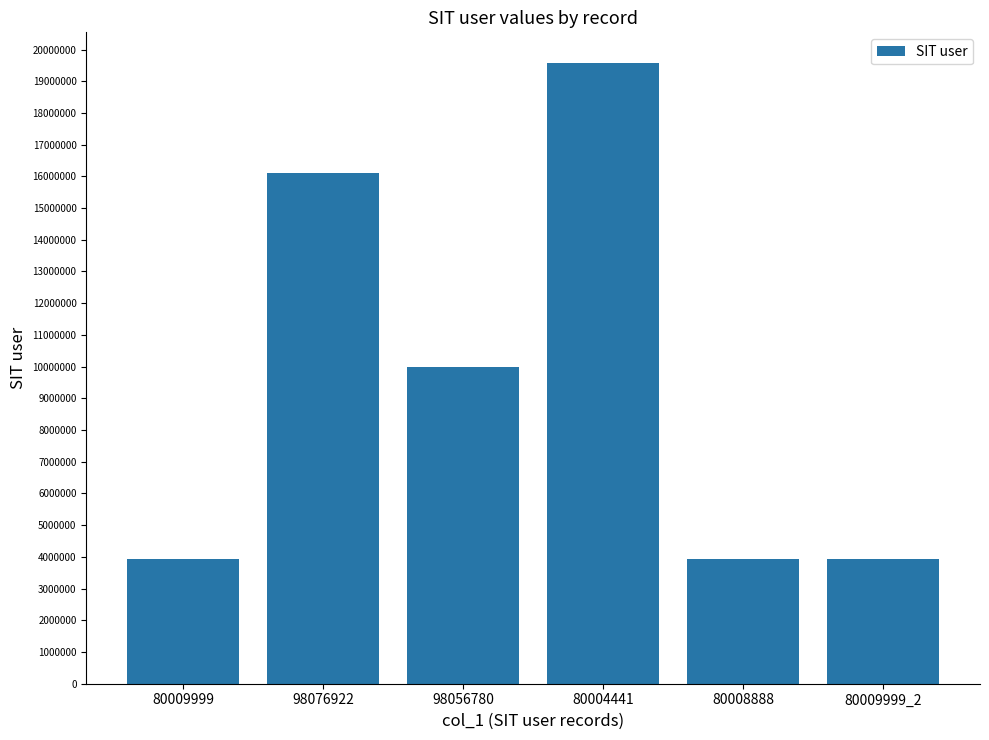

True or false: the data shows 3939544 at 80008888.

True